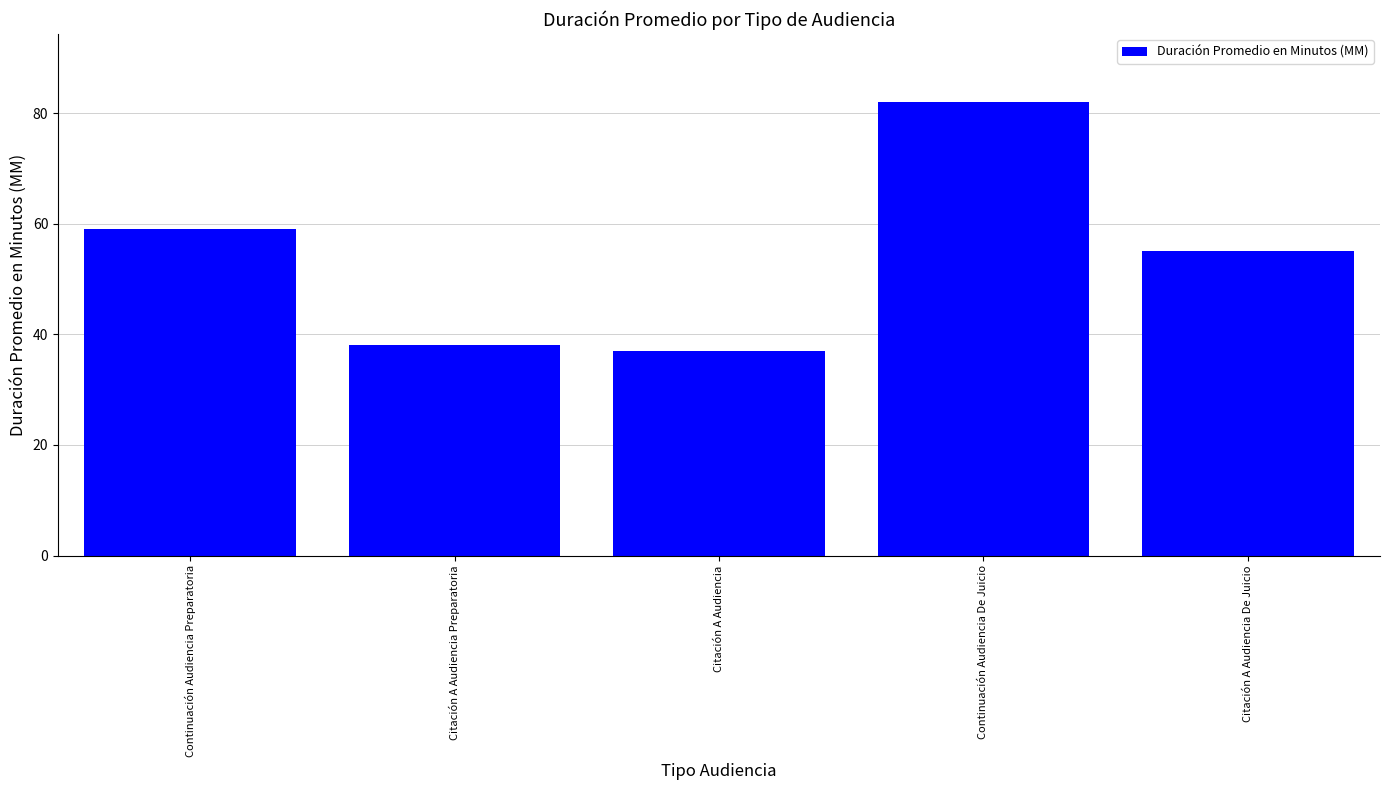

What is the difference between the maximum and minimum values?

45